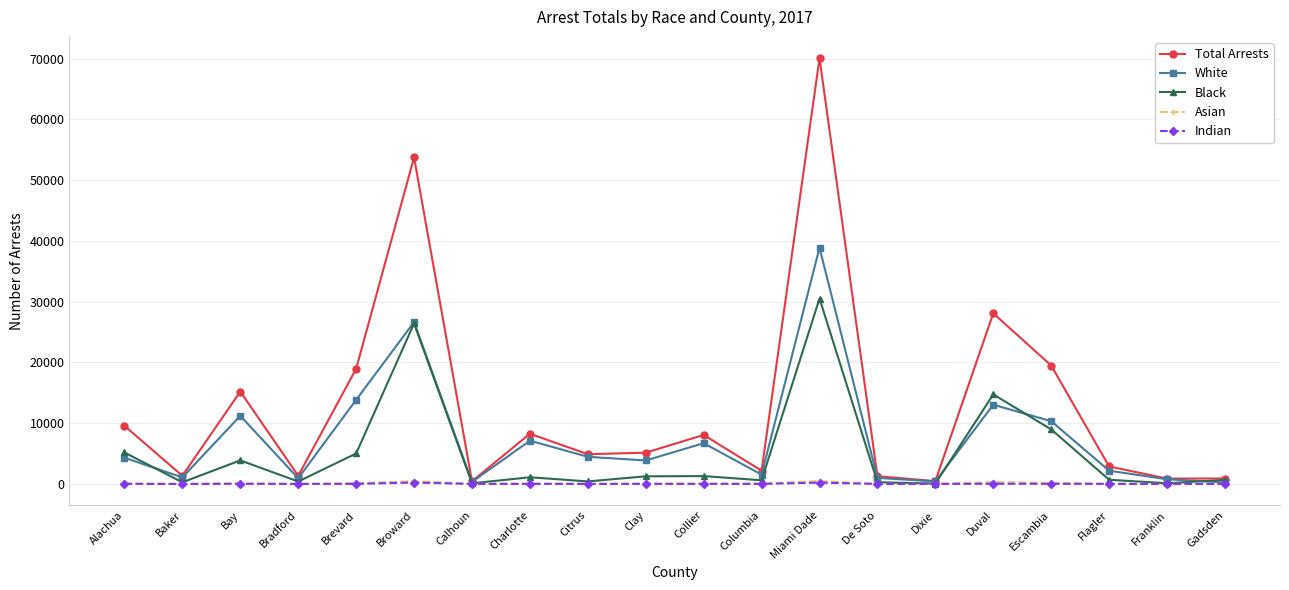

What is the greatest value displayed?

70065